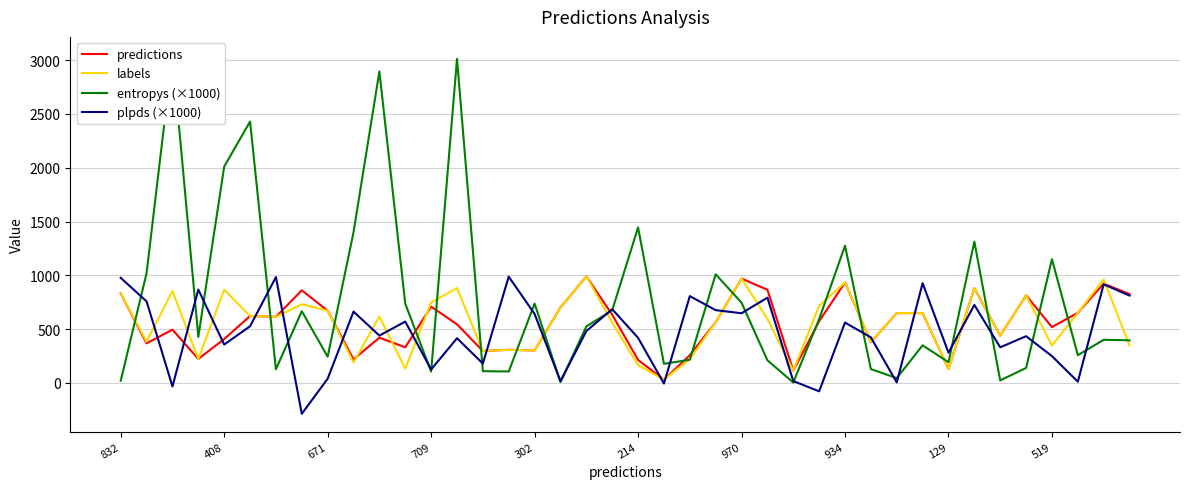

How many interior local valleys does the labels series have?

13